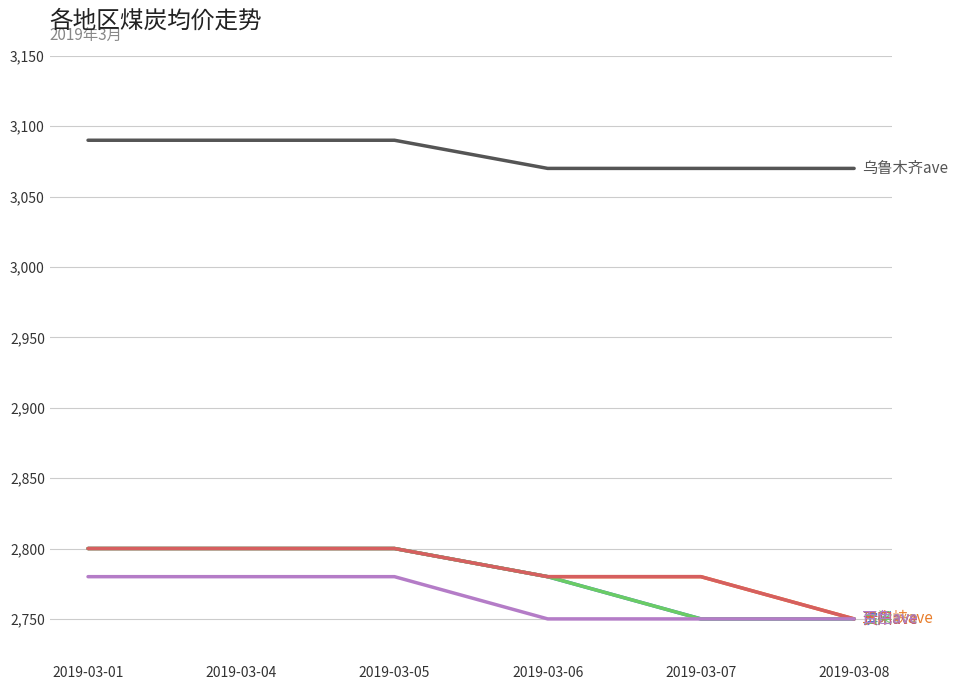

Is this an area chart (filled region under the line)?

No